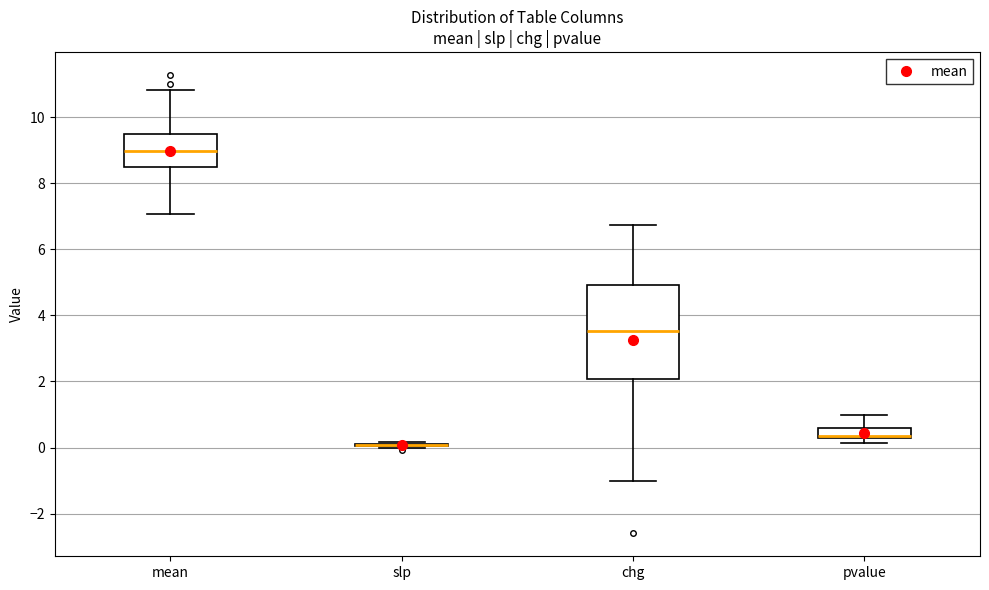

Reading left to right, transcribe this box plot: for each box, give where its median line is, the range the box spans, and where its two whiskers end, as read against the y-axis. The values are not printed on the chart, so give them approximately, as read against the axis.

mean: median 9.0, box 8.4 to 9.4, whiskers 7.0 to 10.8
slp: box collapsed to a line at 0.0, whiskers 0.0 to 0.2
chg: median 3.6, box 2.0 to 5.0, whiskers -1.0 to 6.8
pvalue: median 0.4 (drawn on the box's lower edge), box 0.2 to 0.6, whiskers 0.2 (just below the box's lower edge) to 1.0